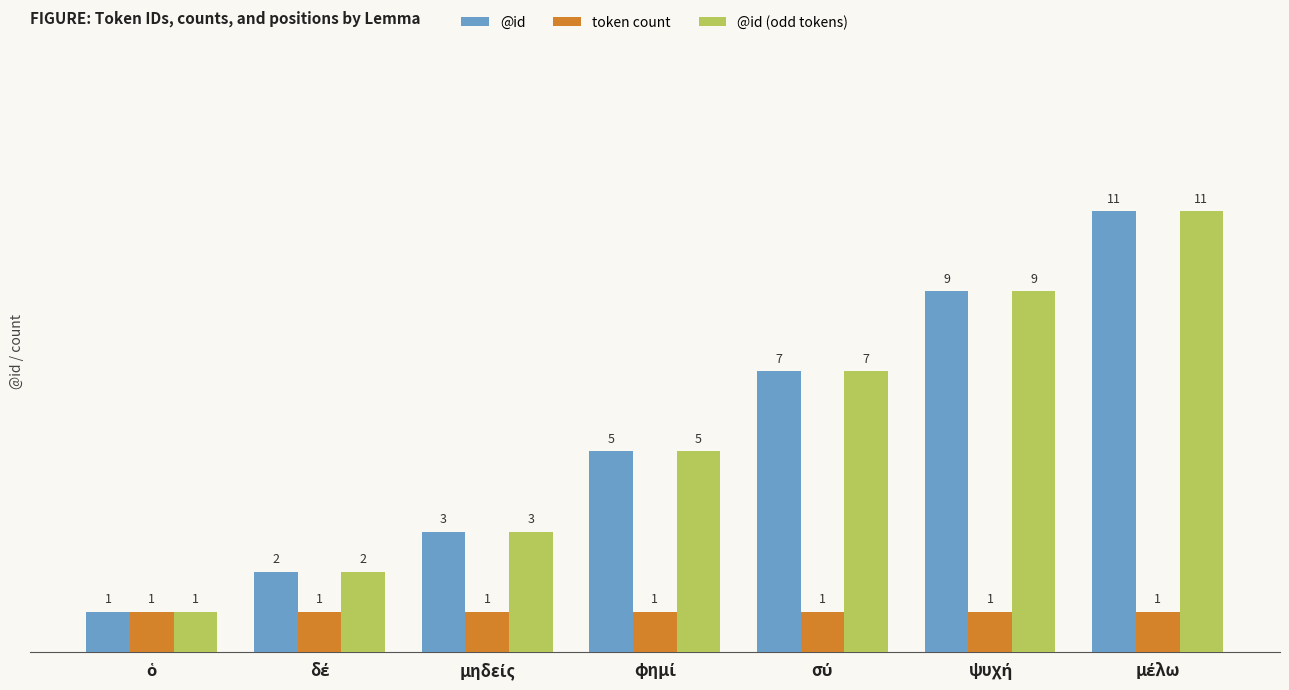

What is the maximum value for @id?

11